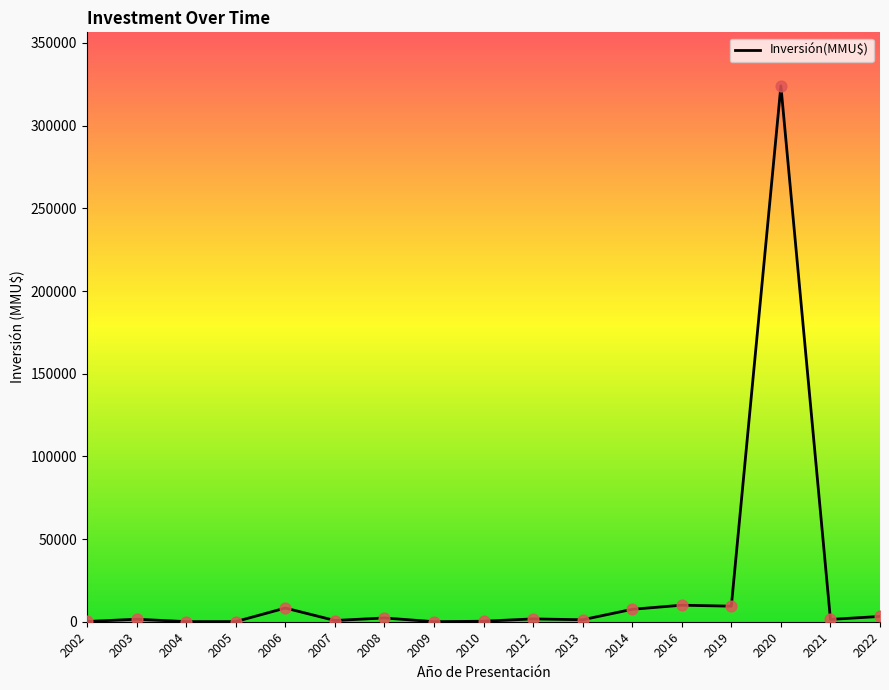

What is the greatest value displayed?

324020